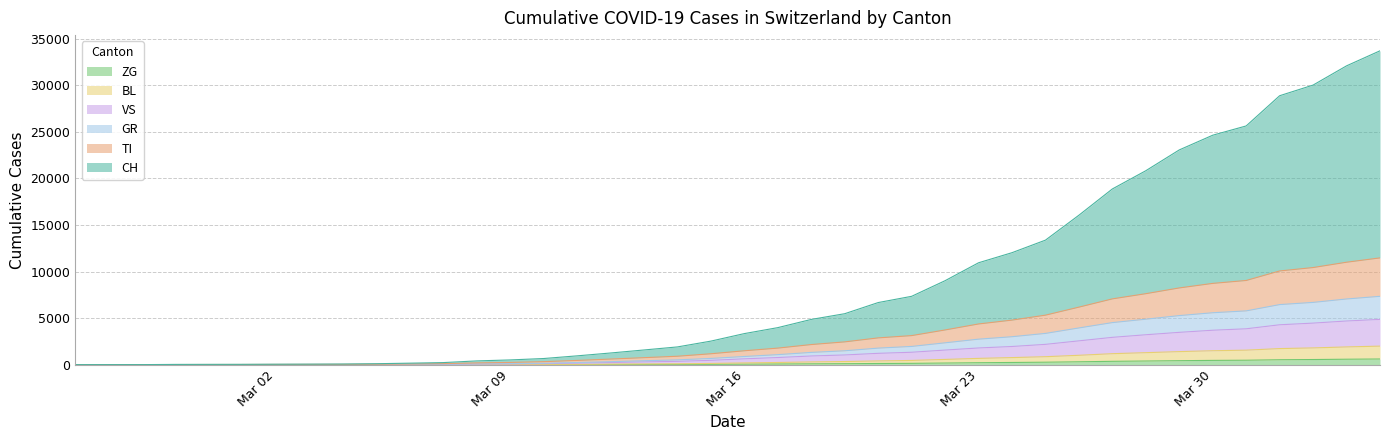

At how many categories does at least one series exceed 24905?

5